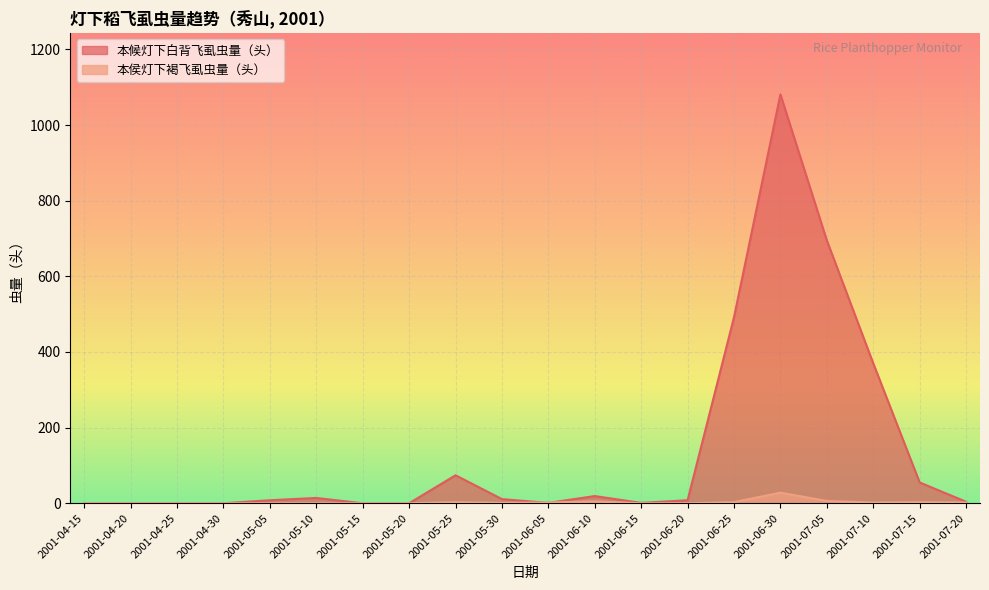

How many data points in 本候灯下白背飞虱虫量（头） are above 8?

9